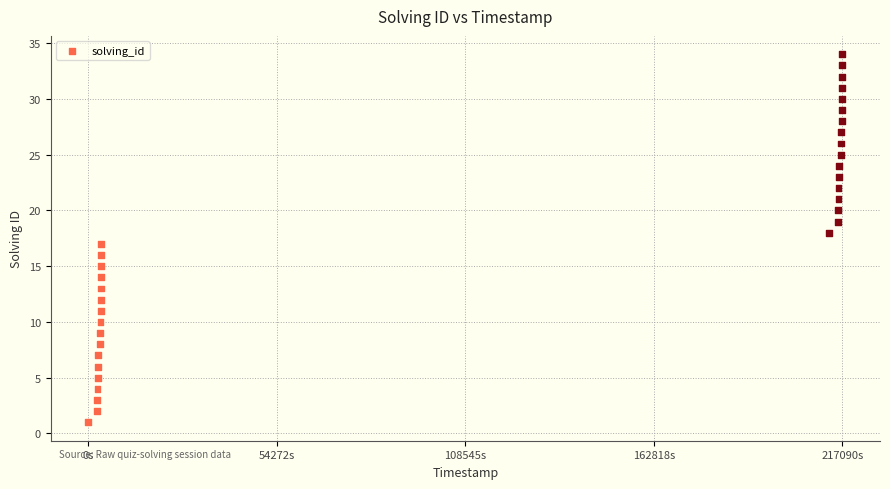

What is the range of Y values (max minus min)?

33